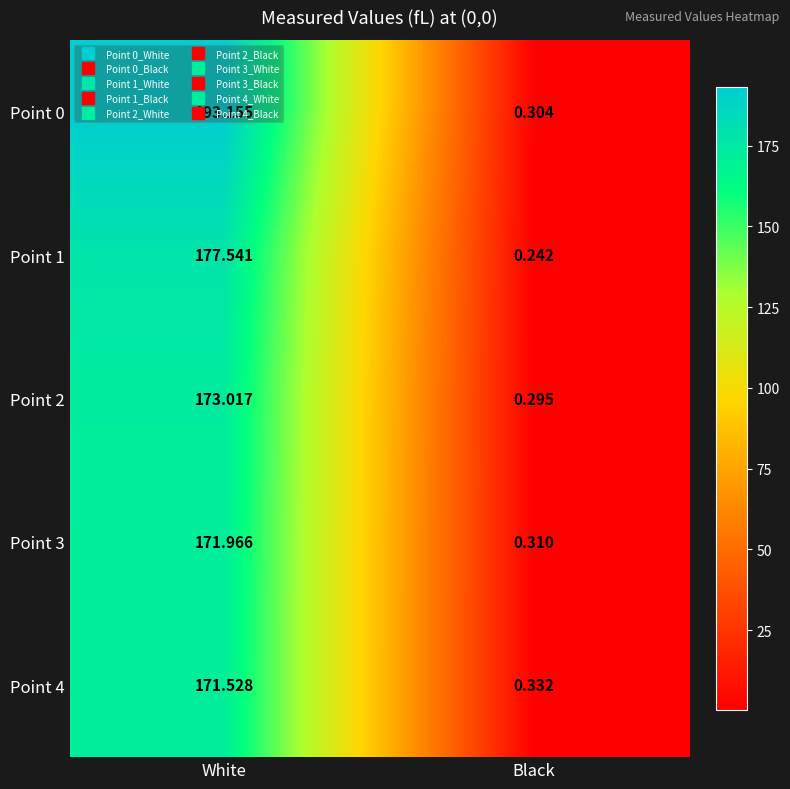

At which category is the sum across all series the highest?

White